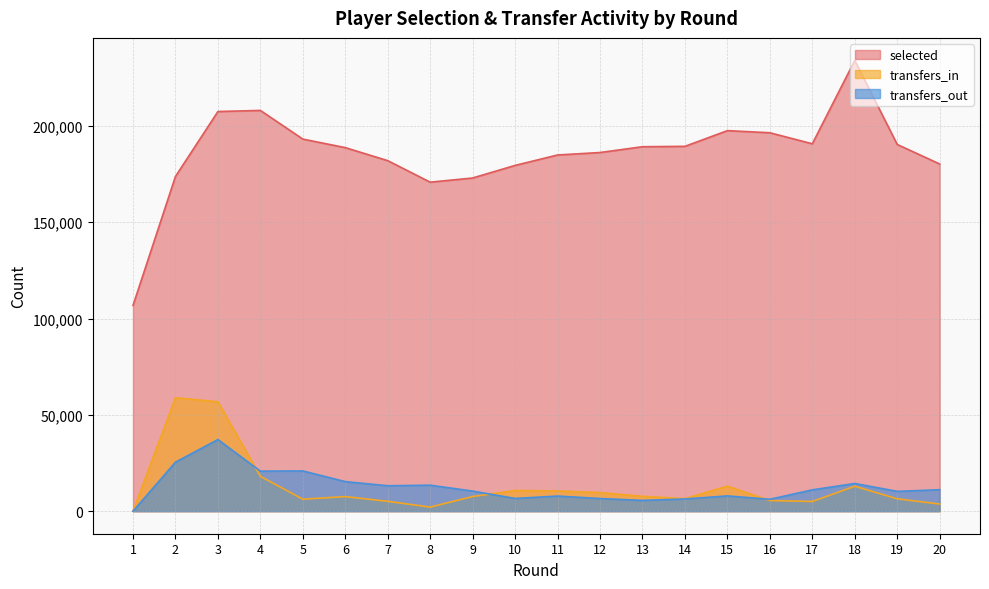

True or false: transfers_in and selected intersect in this chart.

False